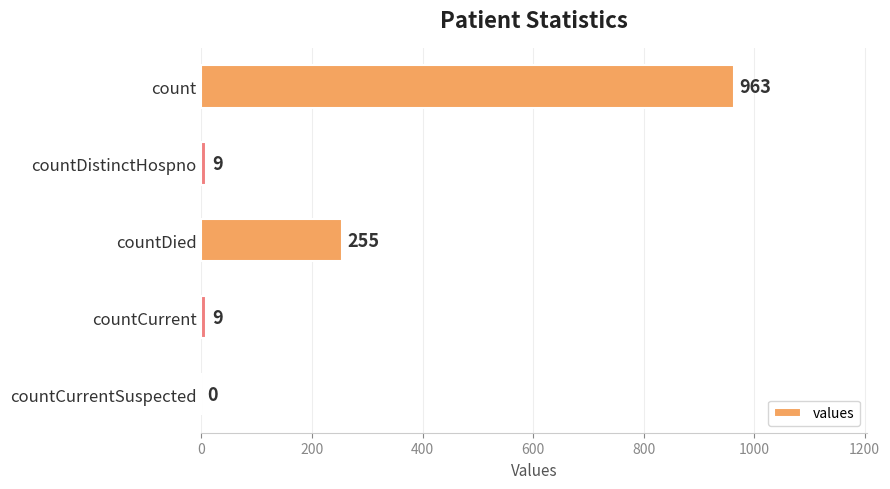

At which label is the value closest to 481?

countDied